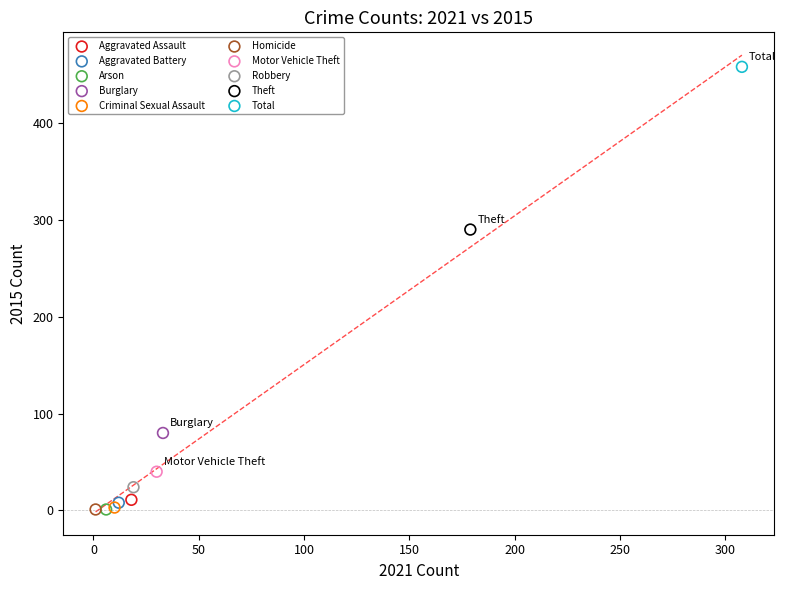

Which series contains the highest Y value?

Total